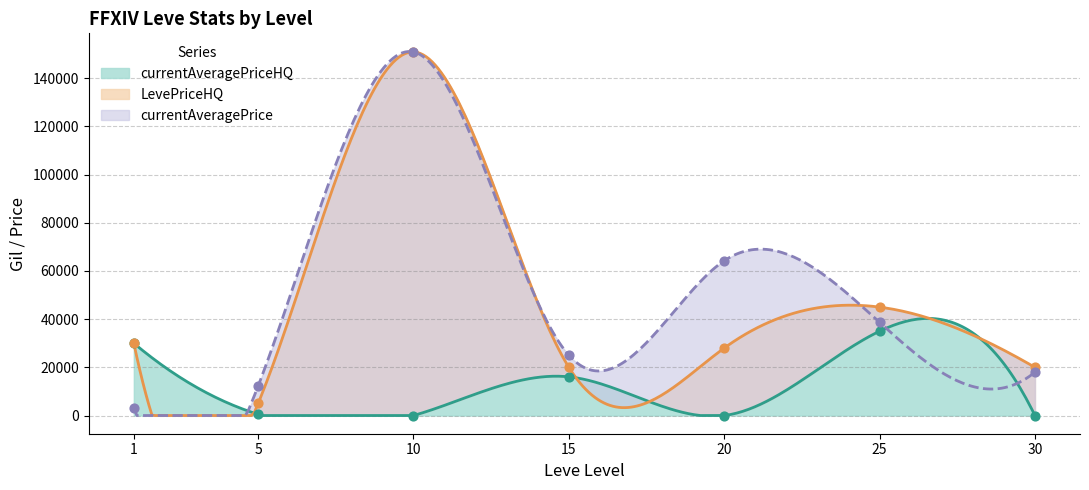

Is the value of currentAveragePrice at 1 greater than the value of currentAveragePriceHQ at 30?

Yes